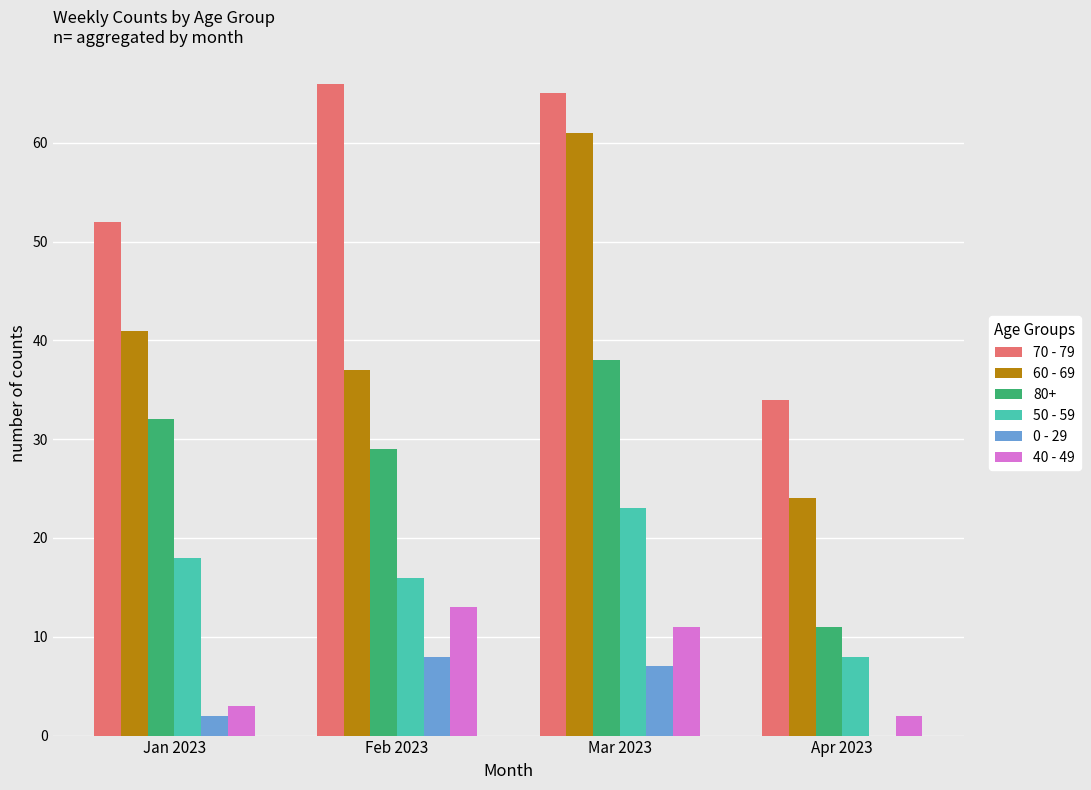

How many series are shown in this chart?

6